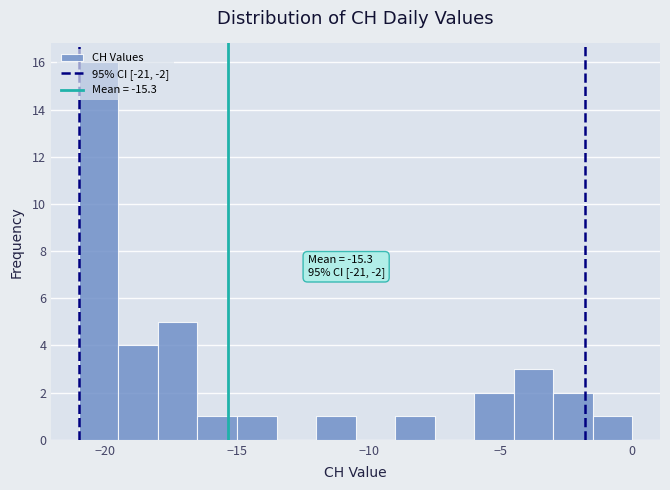

Read against the x-axis, roughly where is the centre of the tallest bar?

-20.0